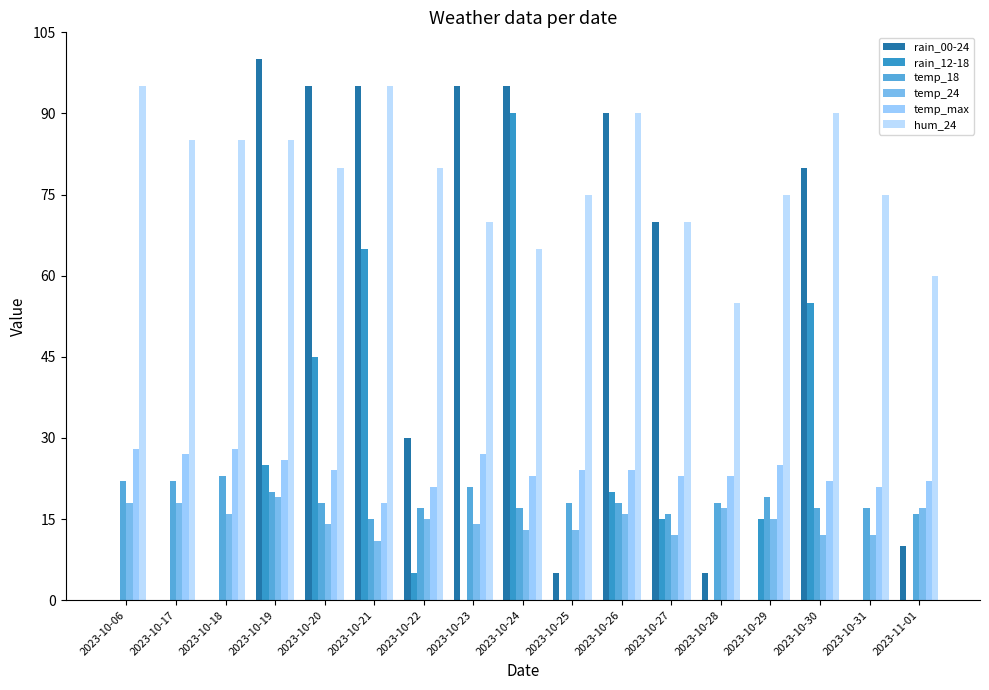

List the labels in order of hum_24 value, largest first.

2023-10-06, 2023-10-21, 2023-10-26, 2023-10-30, 2023-10-17, 2023-10-18, 2023-10-19, 2023-10-20, 2023-10-22, 2023-10-25, 2023-10-29, 2023-10-31, 2023-10-23, 2023-10-27, 2023-10-24, 2023-11-01, 2023-10-28